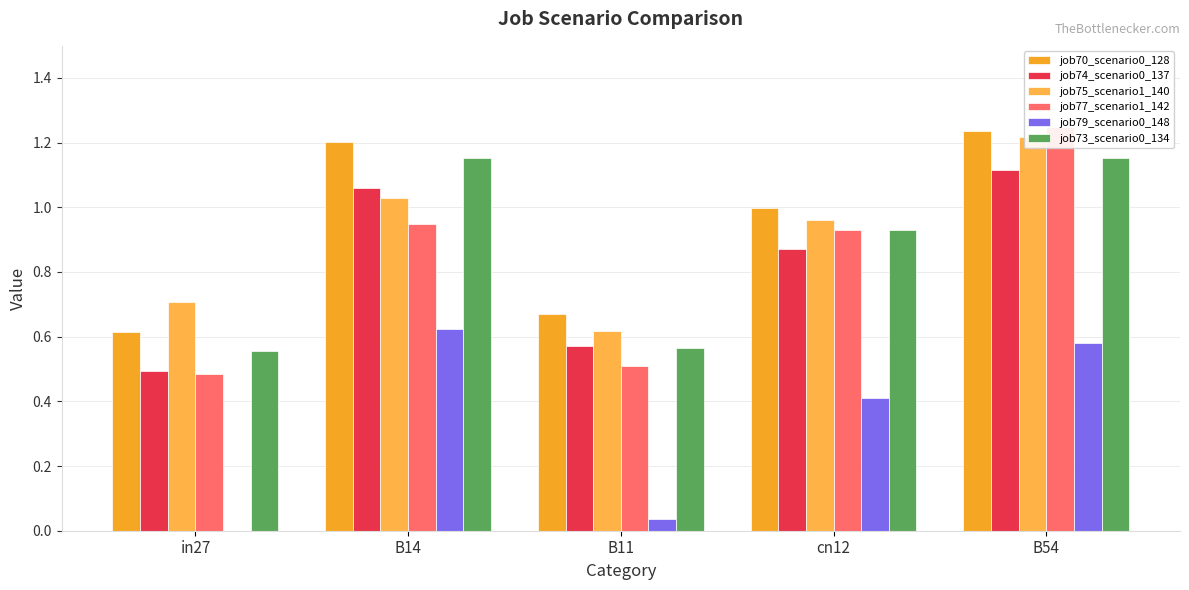

What is the difference between the job70_scenario0_128 values at cn12 and B14?

0.2